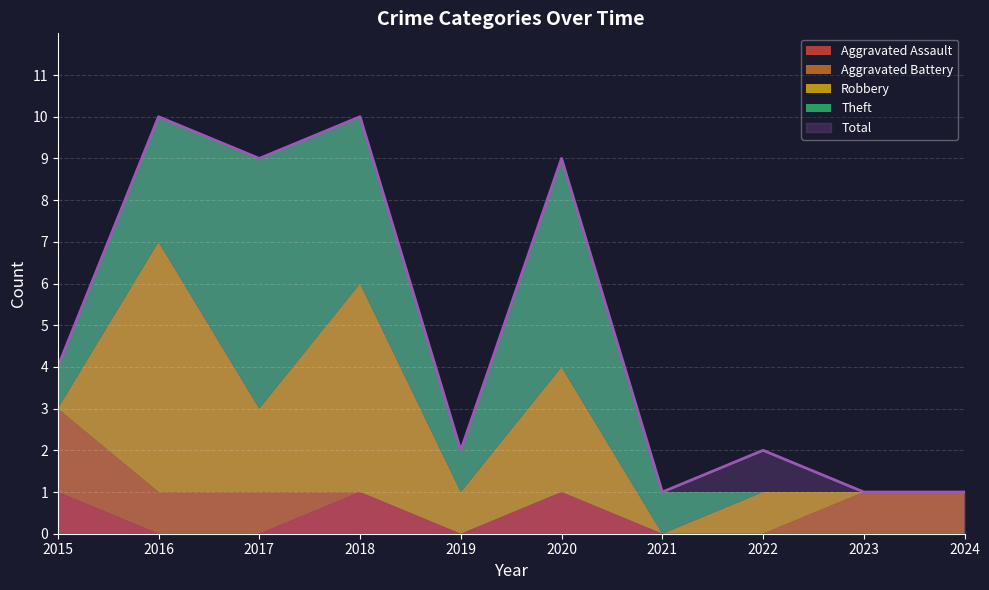

The value of Total at 2015 is 4. True or false?

True